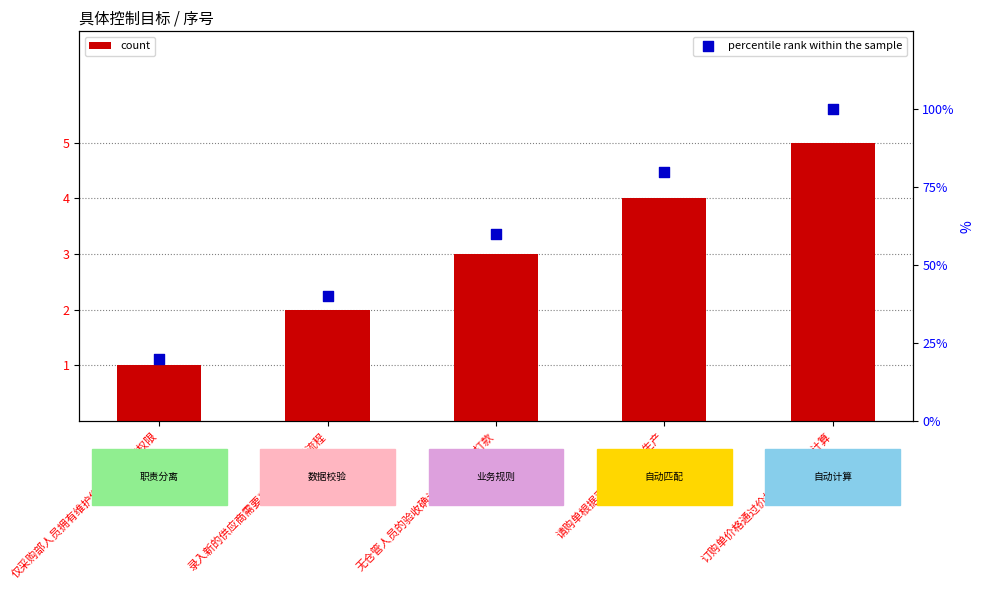

At which category is the sum across all series the highest?

订购单价格通过价格和数量自动计算